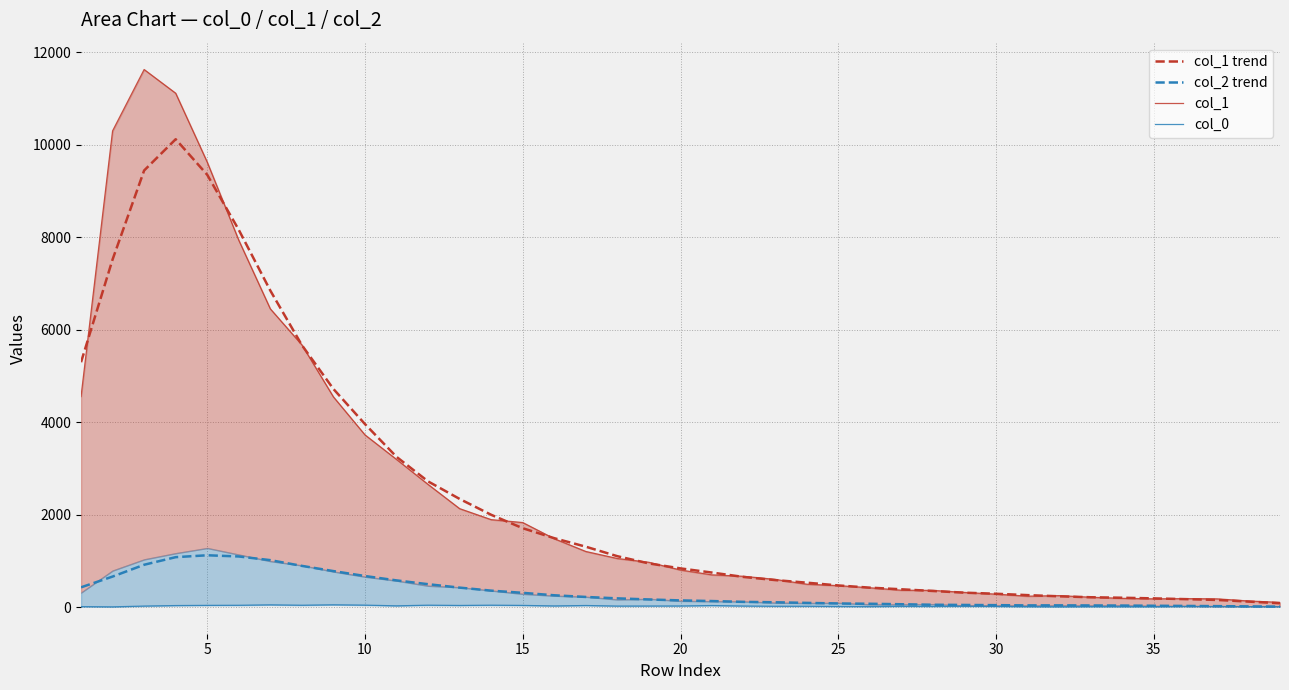

Read the col_1 trend value at 36.

153.6